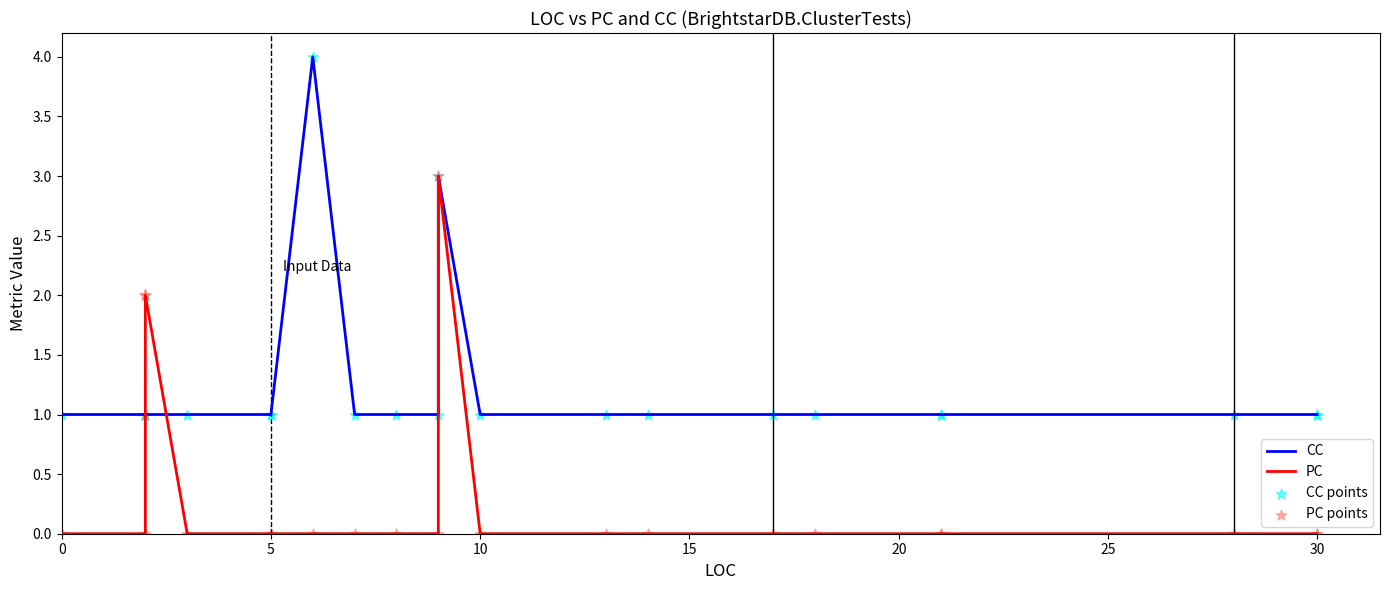

Which series reaches the maximum Y coordinate?

CC